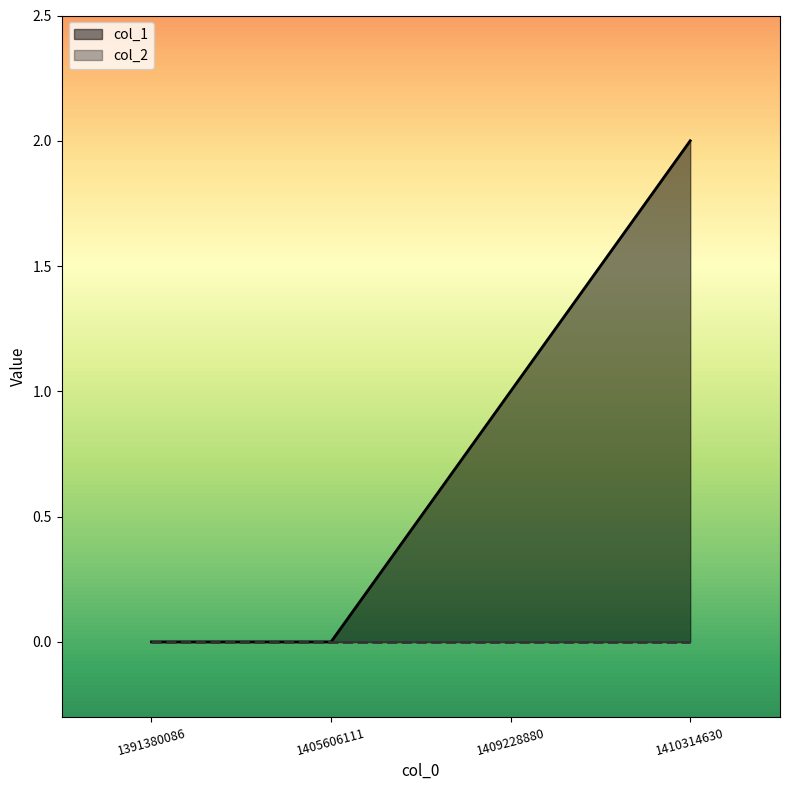

List the labels in order of value, largest first.

1410314630, 1409228880, 1391380086, 1405606111